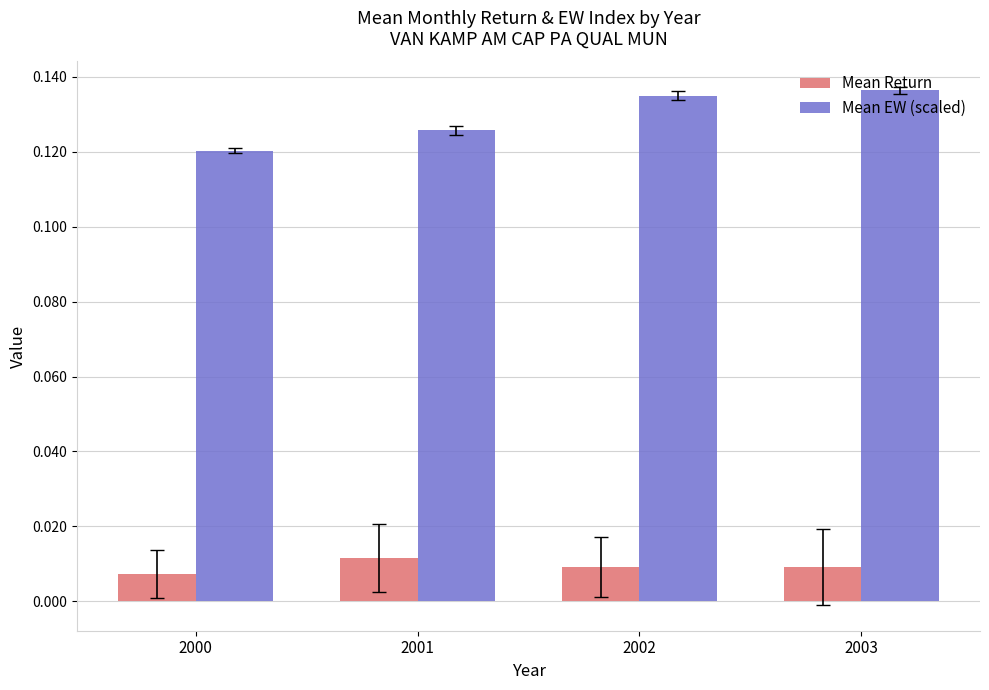

Rank the series by their average value, from highest to lowest.

Mean EW (scaled), Mean Return